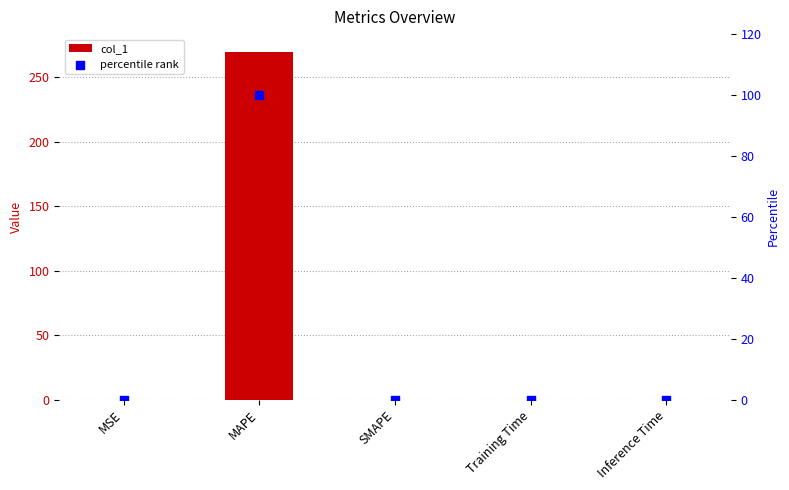

What are all the series names shown in the legend?

col_1, percentile rank